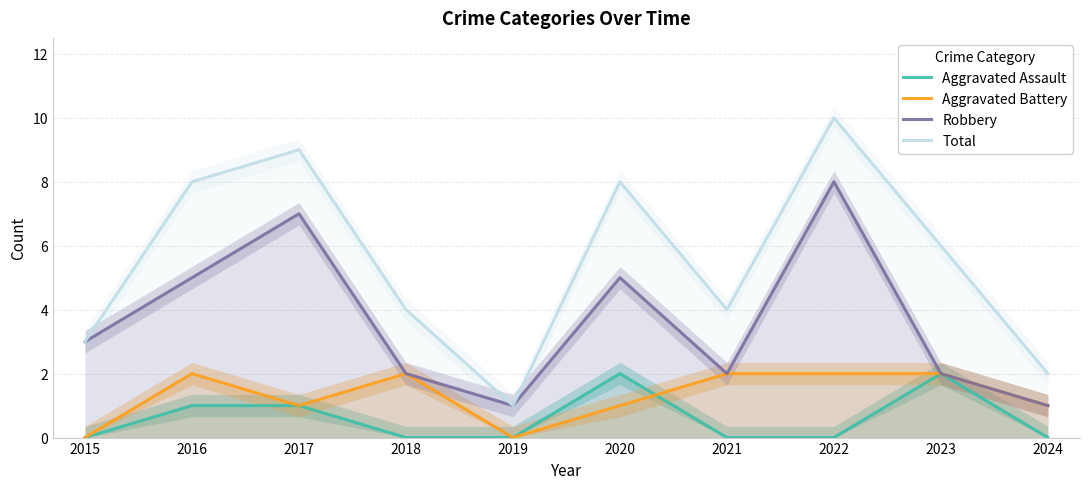

True or false: Robbery has a value of 4 at 2015.

False